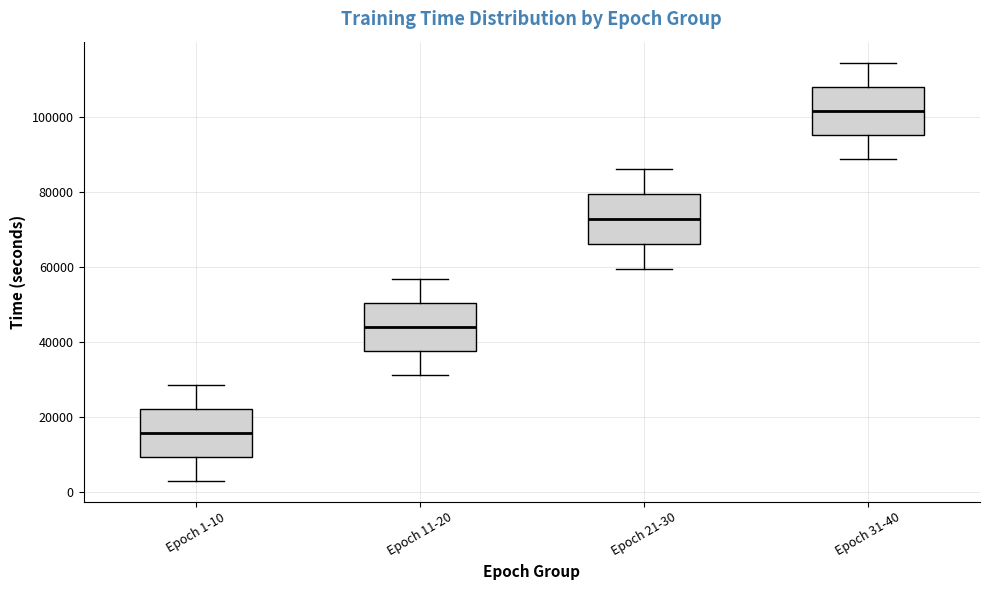

Which box's median line is the highest?

Epoch 31-40